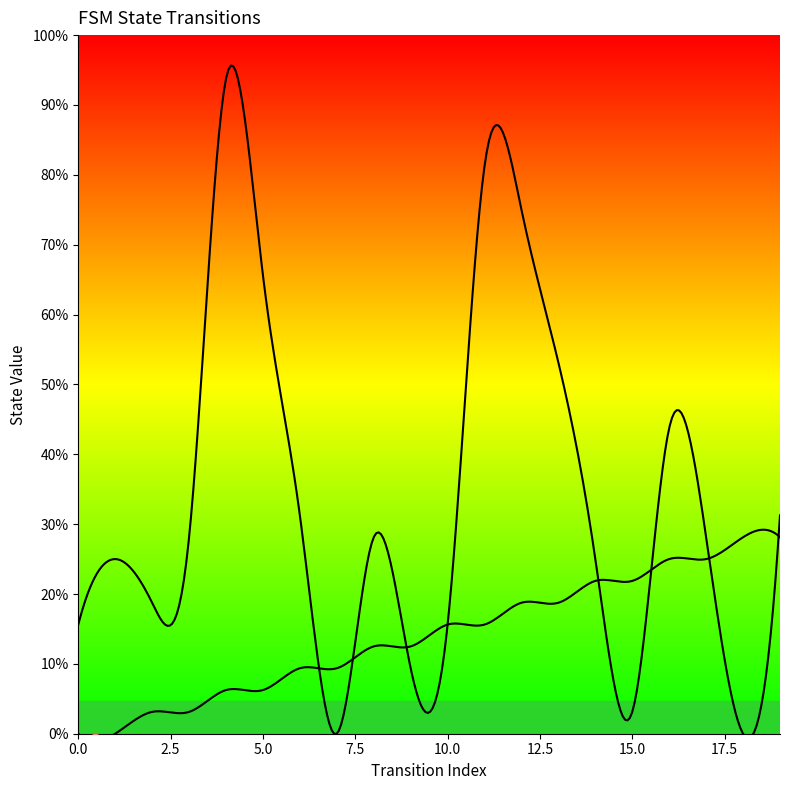

What is the maximum value for destination_state?

30